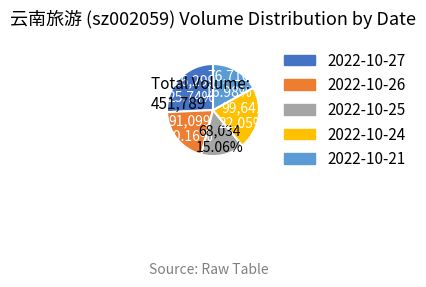

To the nearest percent, what portion does 2022-10-25 represent?

15%